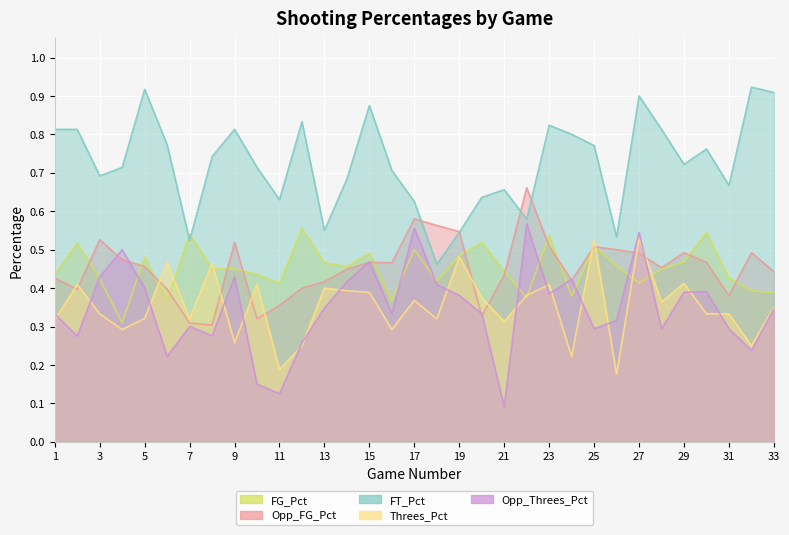

Where is the first local minimum for Opp_FG_Pct?

2